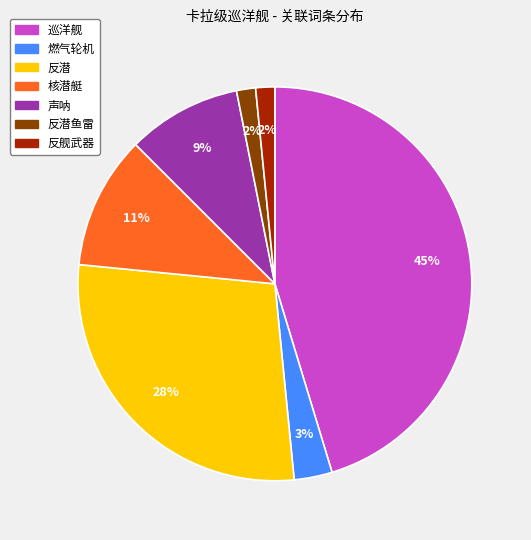

To the nearest percent, what percentage of the pie is 燃气轮机?

3%